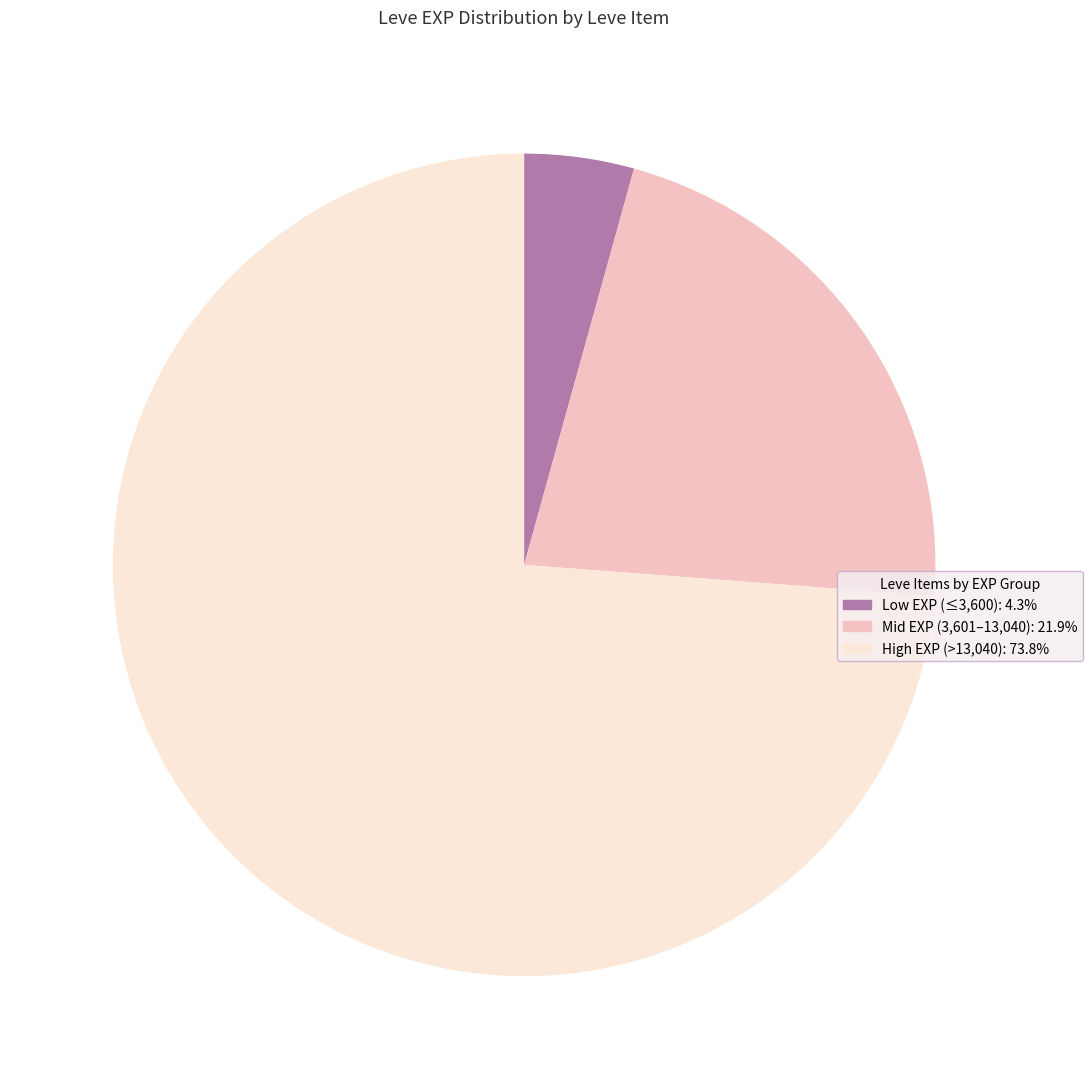

Is there any slice that represents more than half of the pie?

Yes